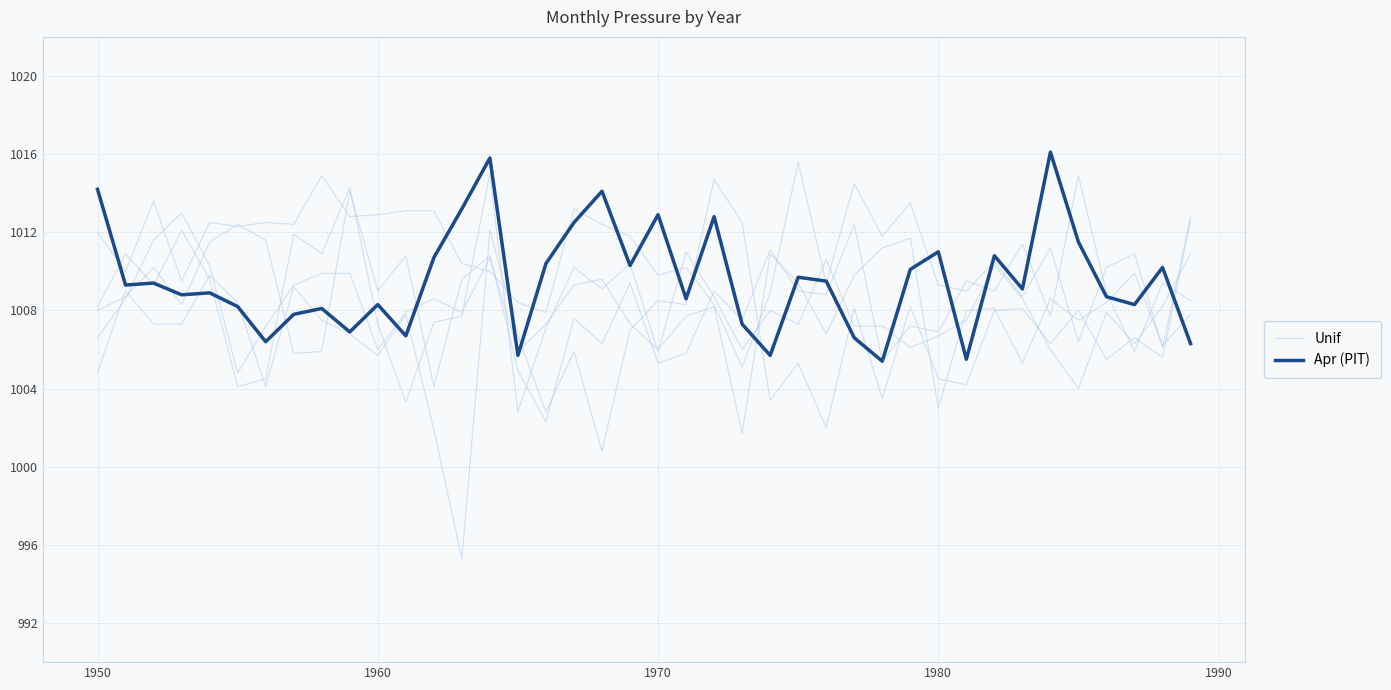

How many values in the Unif series are below 1007?

20